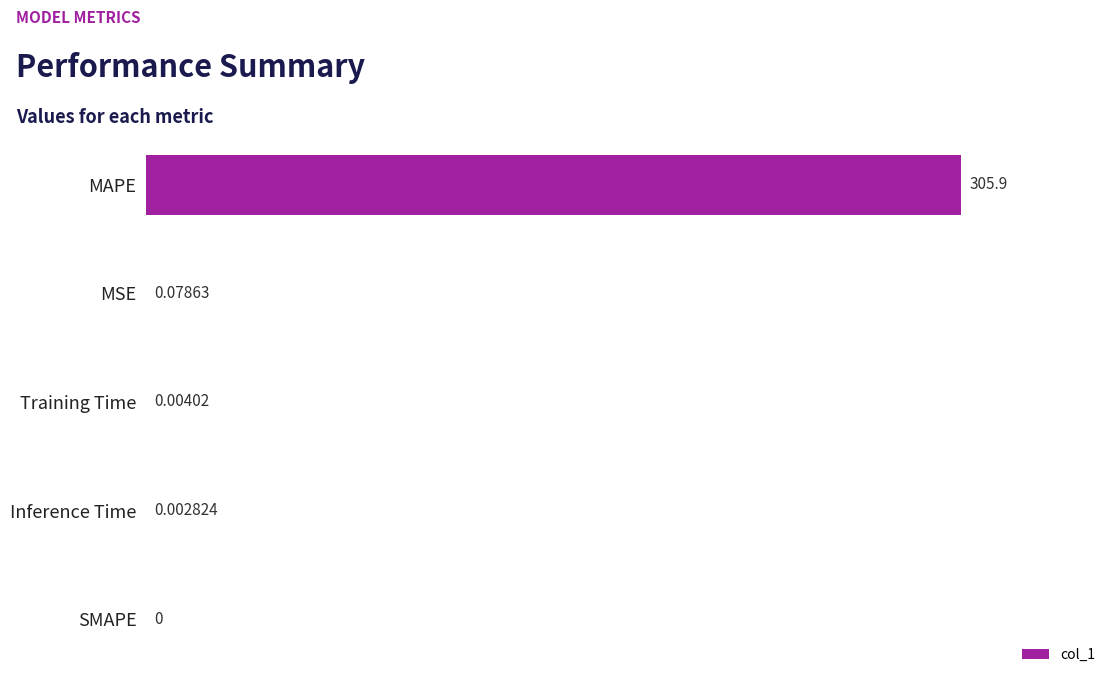

Does the chart contain stacked bars?

No